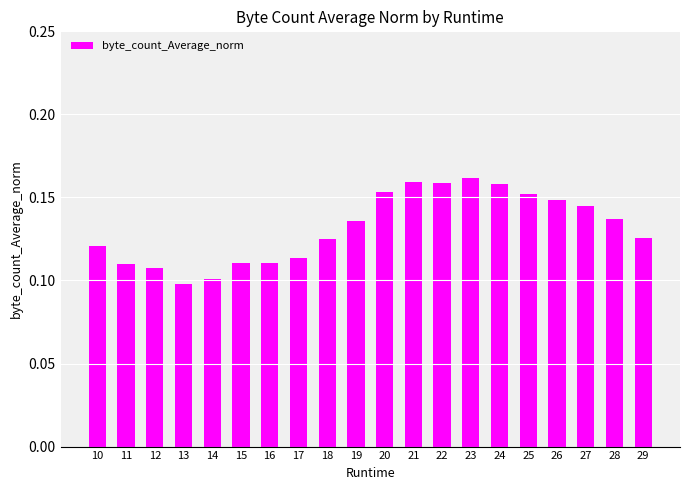

Between 15 and 14, which is larger?

15